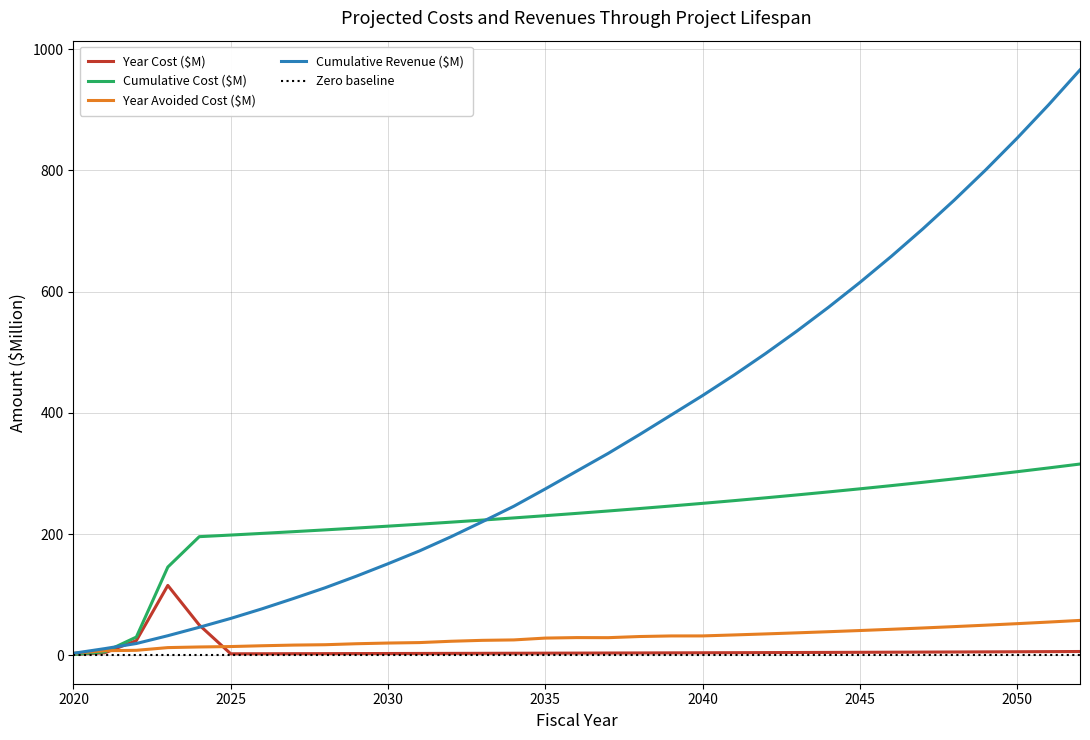

How many data points does each series have?

33